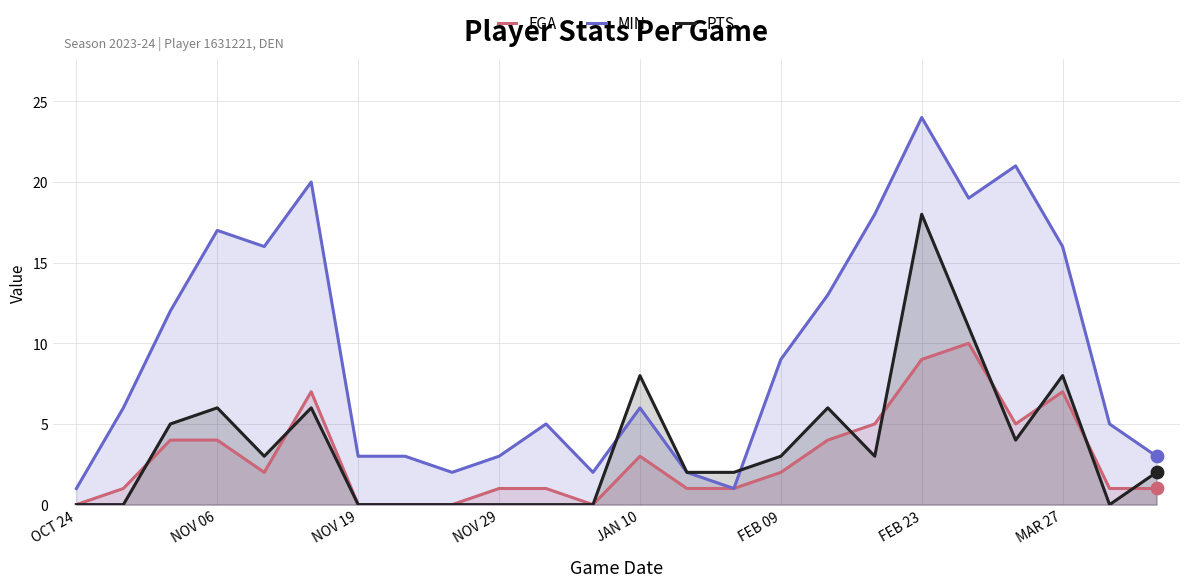

What is the total value across all series at NOV 06?

27